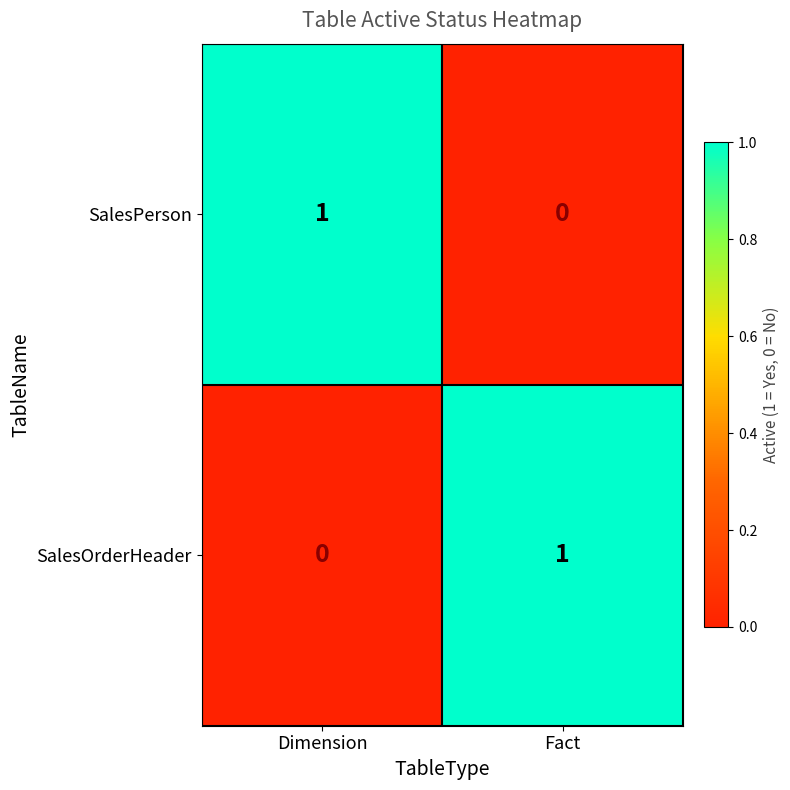

True or false: SalesOrderHeader has a value of 1 at Fact.

True